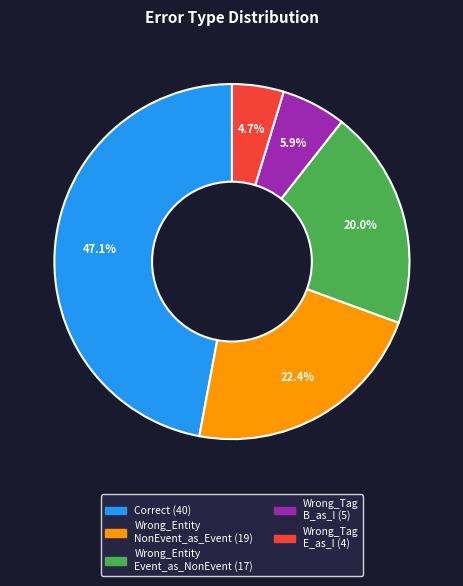

Is there any slice that represents more than half of the pie?

No